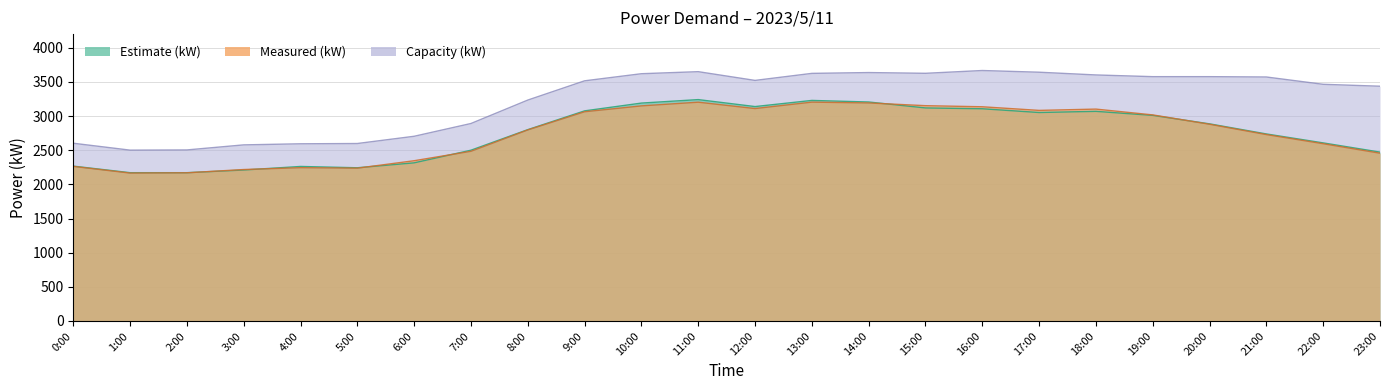

Reading left to right, list all the values displayed in this chart.

Estimate (kW): 0:00=2267	1:00=2171	2:00=2171	3:00=2210	4:00=2262	5:00=2243	6:00=2315	7:00=2500	8:00=2801	9:00=3076	10:00=3190	11:00=3241	12:00=3139	13:00=3229	14:00=3206	15:00=3119	16:00=3107	17:00=3052	18:00=3069	19:00=3010	20:00=2886	21:00=2738	22:00=2607	23:00=2472
Measured (kW): 0:00=2263	1:00=2165	2:00=2169	3:00=2217	4:00=2244	5:00=2237	6:00=2346	7:00=2484	8:00=2797	9:00=3063	10:00=3149	11:00=3203	12:00=3110	13:00=3204	14:00=3192	15:00=3152	16:00=3136	17:00=3083	18:00=3102	19:00=3017	20:00=2880	21:00=2729	22:00=2595	23:00=2456
Capacity (kW): 0:00=2602	1:00=2501	2:00=2504	3:00=2578	4:00=2594	5:00=2598	6:00=2704	7:00=2891	8:00=3234	9:00=3516	10:00=3620	11:00=3650	12:00=3522	13:00=3625	14:00=3637	15:00=3626	16:00=3667	17:00=3642	18:00=3602	19:00=3577	20:00=3577	21:00=3572	22:00=3465	23:00=3437